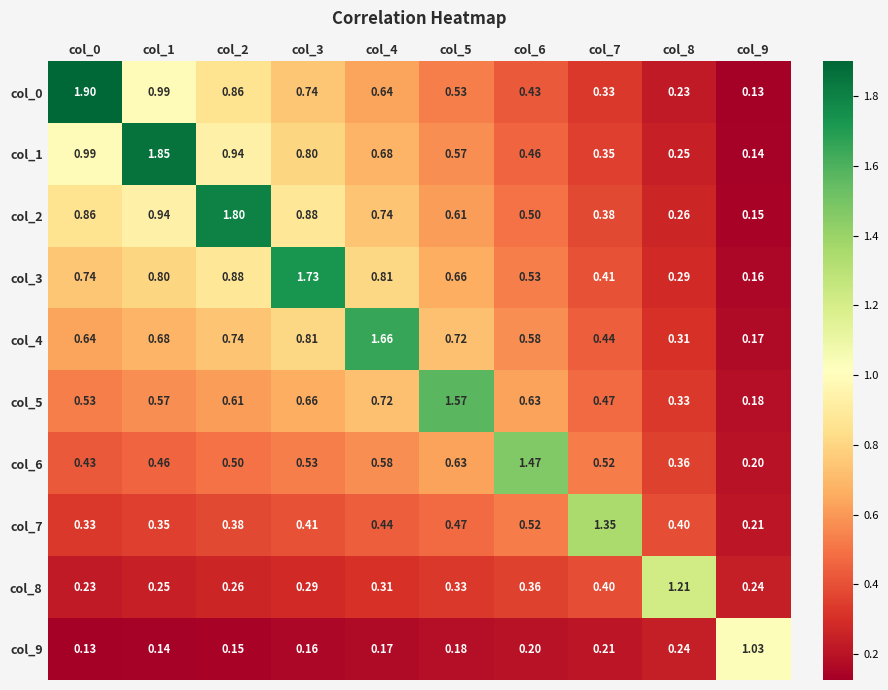

Is the value of col_8 at col_6 greater than the value of col_6 at col_0?

No